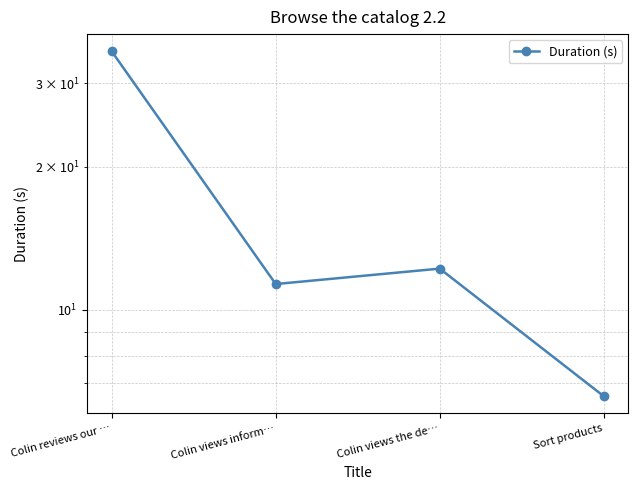

What position from the left is Colin views the de…?

3